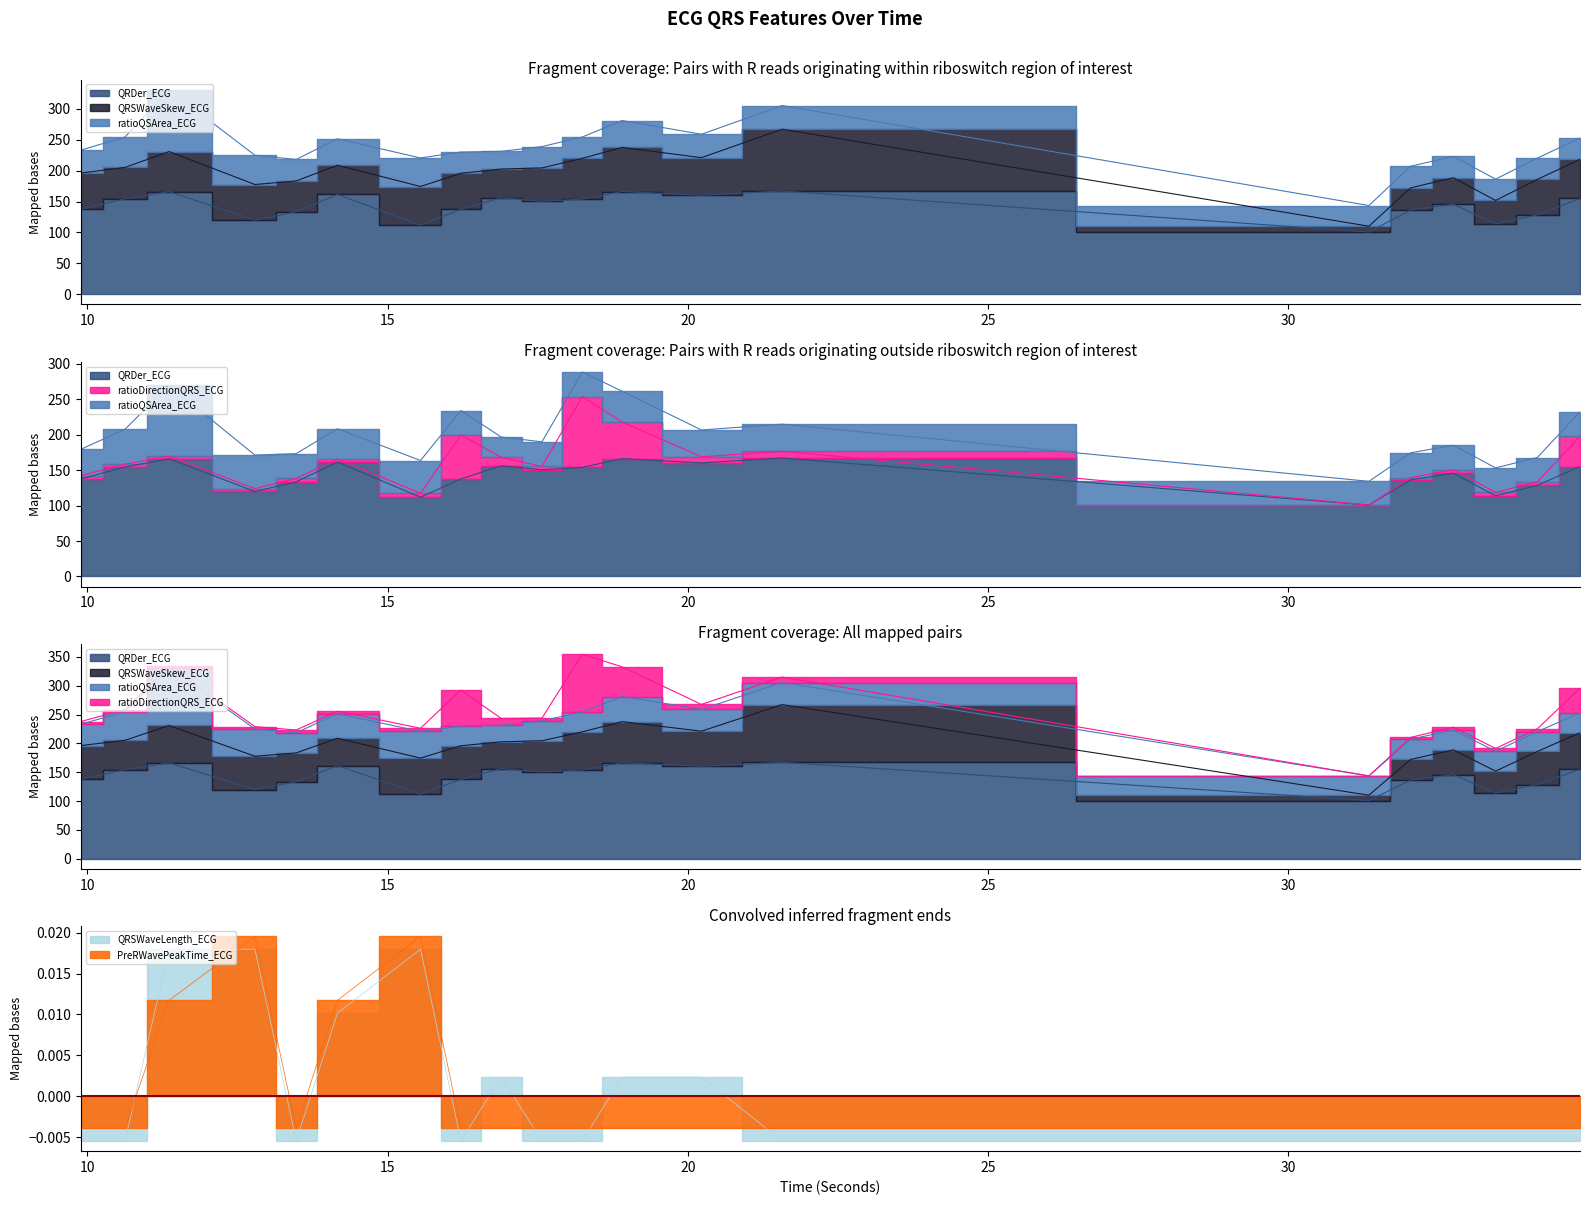

Which series changed the most between 9.890625 and 20.2265625?

QRDer_ECG